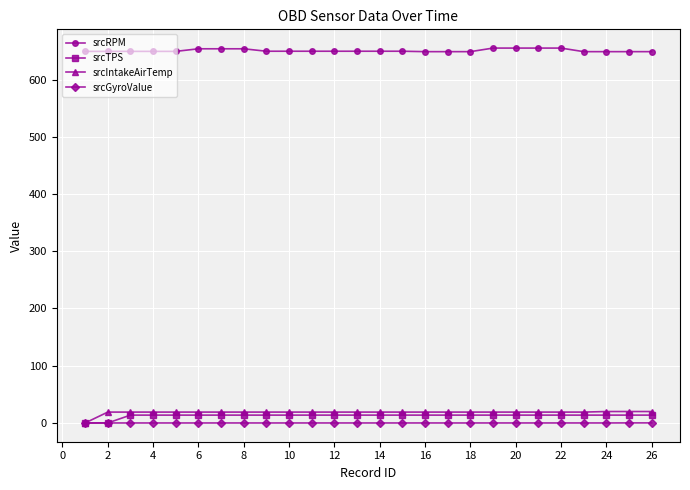

Which series has the largest range (max minus min)?

srcIntakeAirTemp